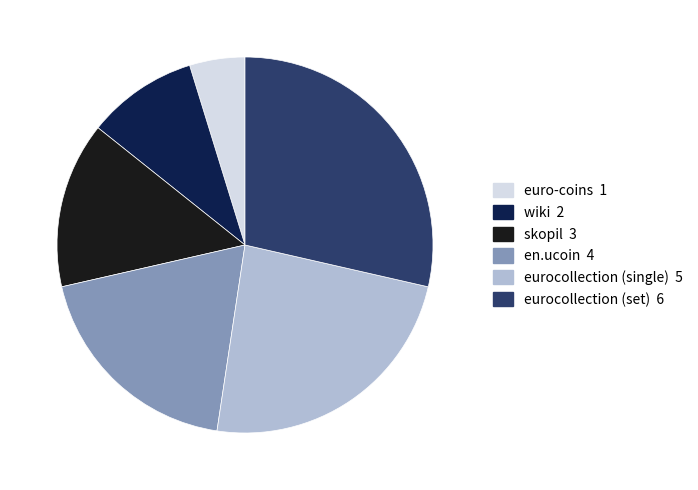

What is the smallest slice in the pie chart?

euro-coins